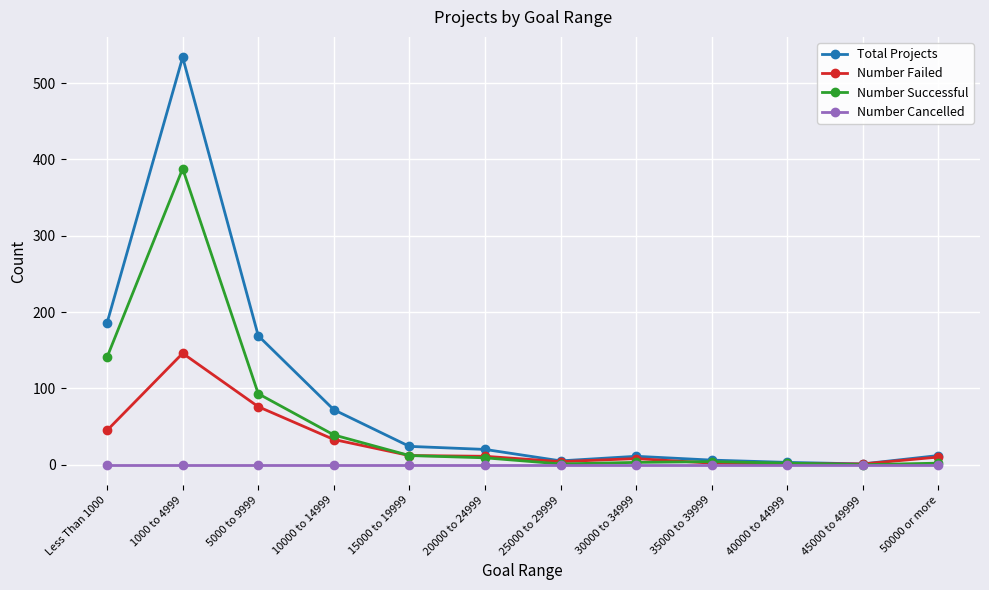

What is the sum of all Total Projects values?

1043